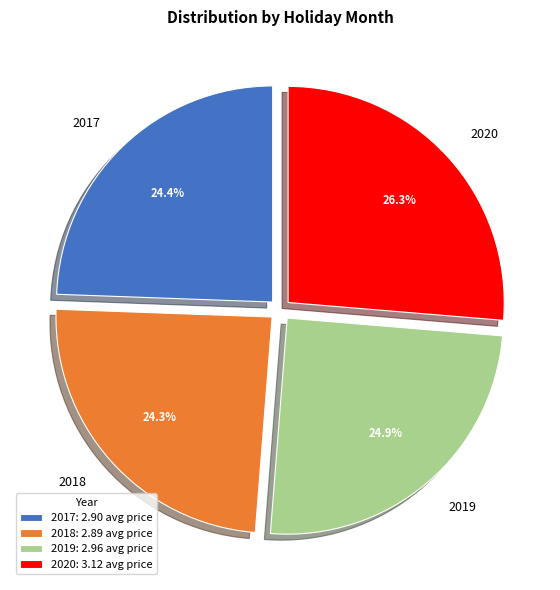

How many slices are in this pie chart?

4